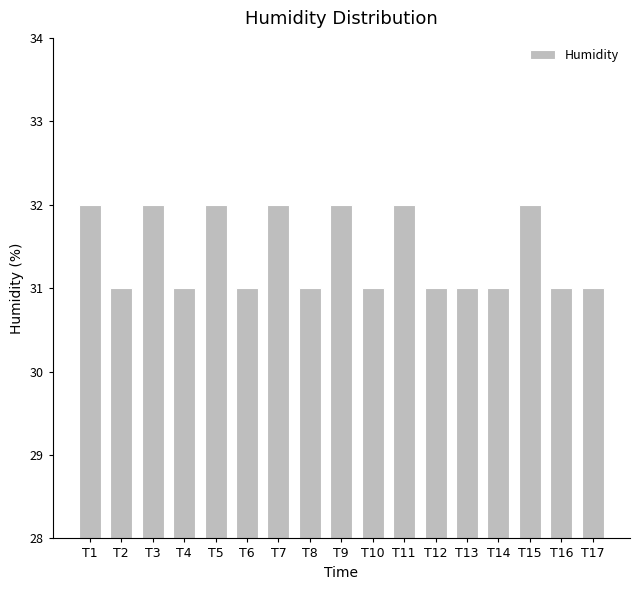

What is the value of the 5th bar from the left?

32